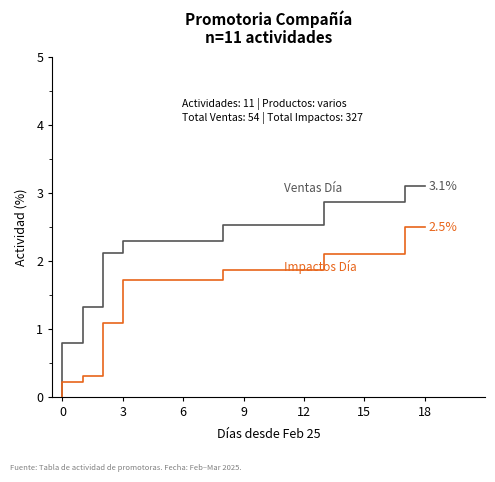

True or false: Ventas Día and Impactos Día intersect in this chart.

False